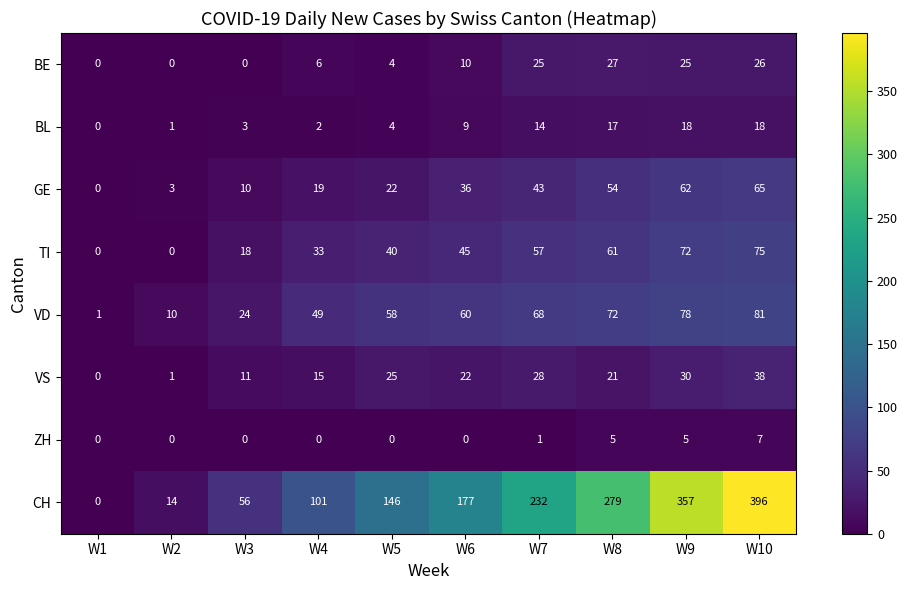

How many series are shown in this chart?

8